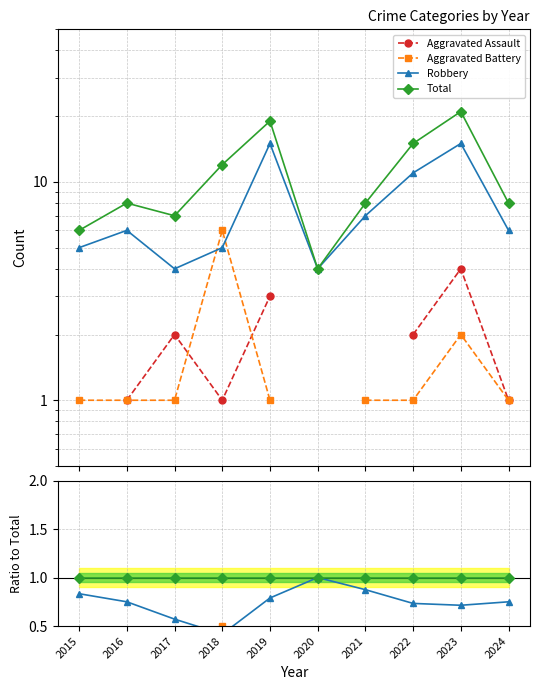

The Aggravated Battery series shows 0.2 at 2024. True or false?

False